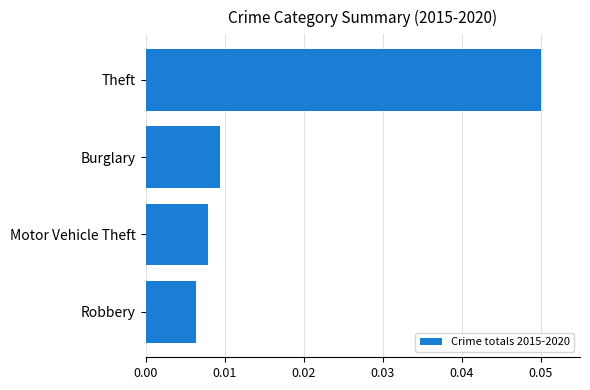

Rank the categories by value from lowest to highest.

Robbery, Motor Vehicle Theft, Burglary, Theft